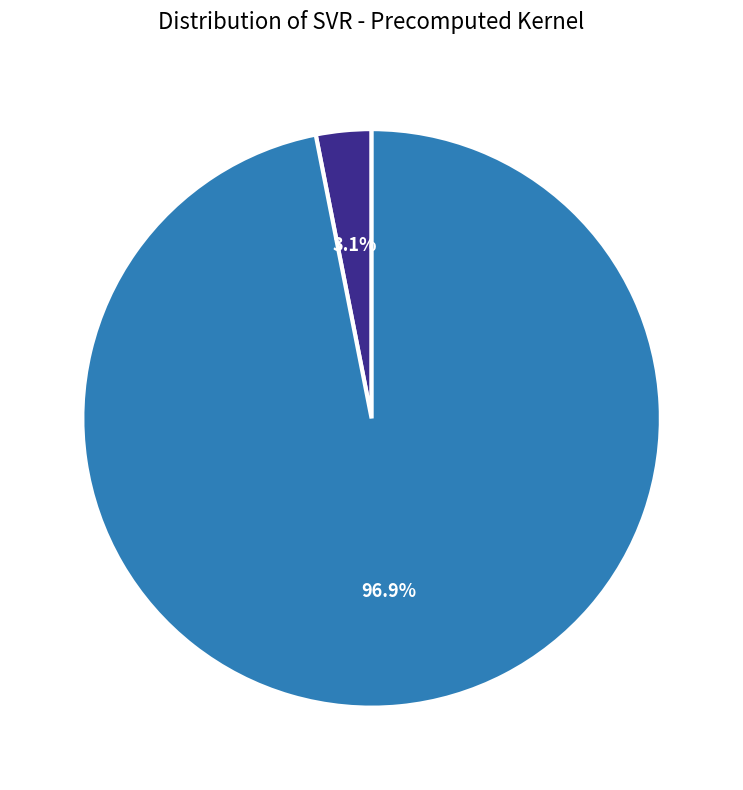

Between mean_test_R-squared and mean_test_RMSE, which is larger?

mean_test_RMSE